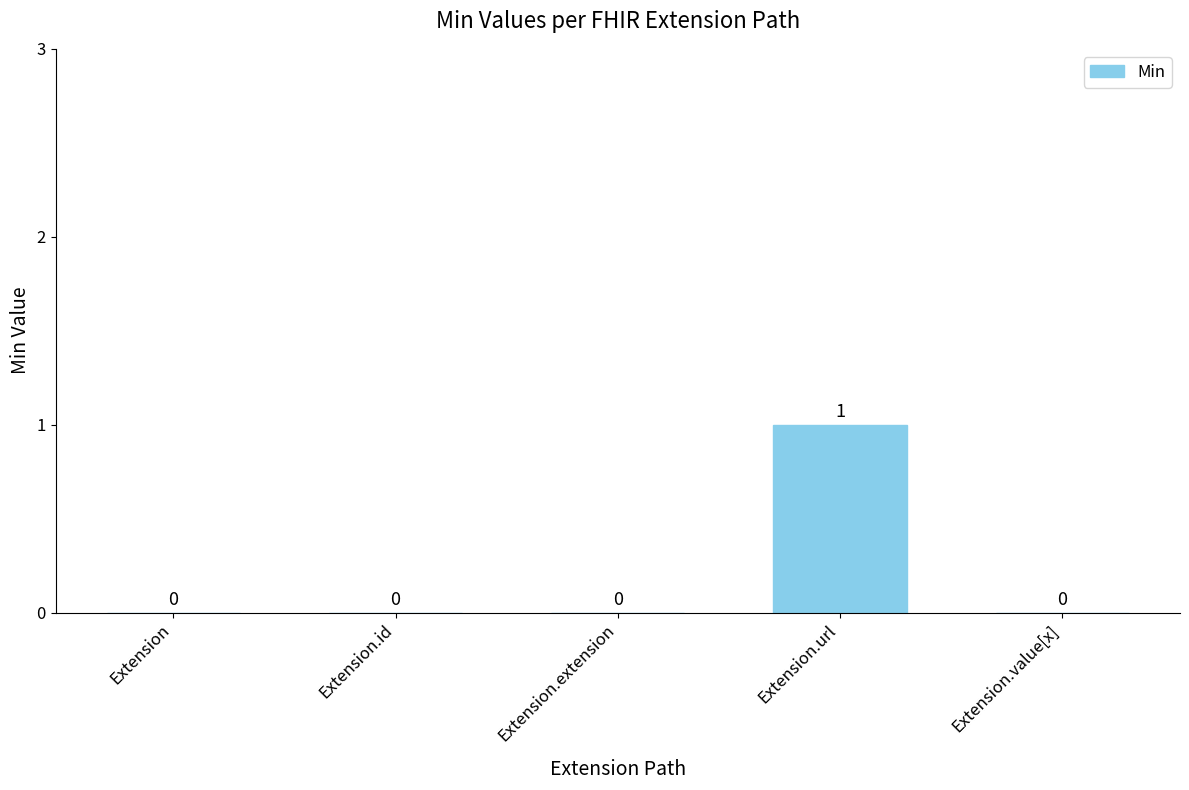

Reading left to right, list all the values displayed in this chart.

Extension=0	Extension.id=0	Extension.extension=0	Extension.url=1	Extension.value[x]=0